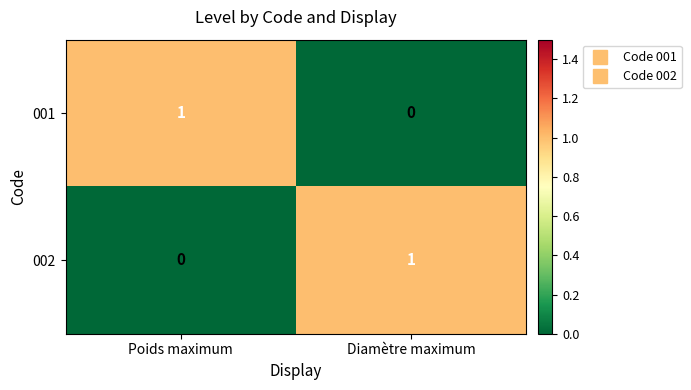

Is the value of 001 at Diamètre maximum greater than the value of 002 at Diamètre maximum?

No